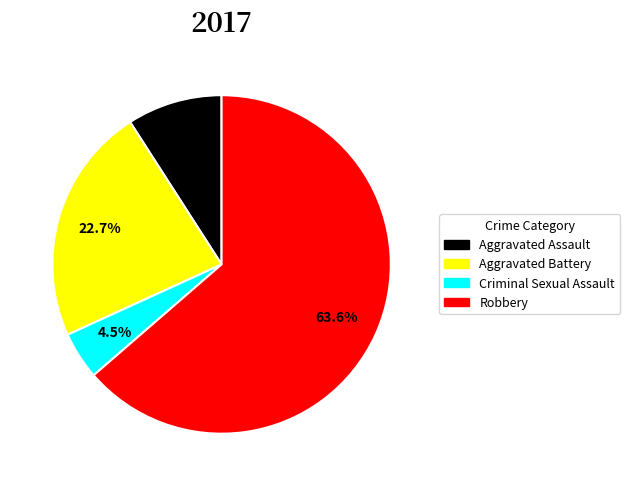

To the nearest percent, what percentage of the pie is Aggravated Battery?

23%